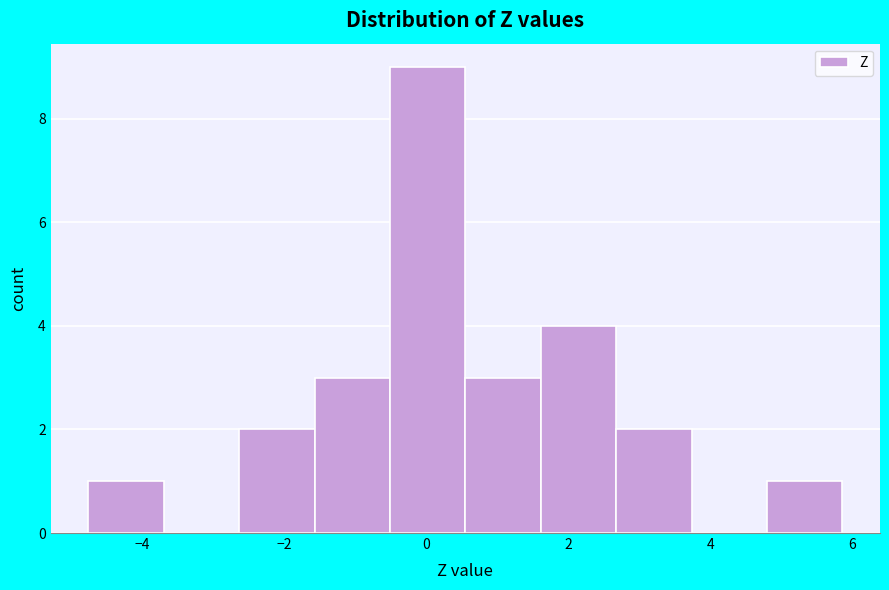

Reading left to right, transcribe this chart: for each bar, give the range it covers on the x-axis and its height. Neither the bar edges nor the heights are printed on the chart, so give them approximately, as read against the axes.

-4.8 to -3.6: 1
-3.6 to -2.6: 0
-2.6 to -1.6: 2
-1.6 to -0.6: 3
-0.6 to 0.6: 9
0.6 to 1.6: 3
1.6 to 2.6: 4
2.6 to 3.8: 2
3.8 to 4.8: 0
4.8 to 5.8: 1